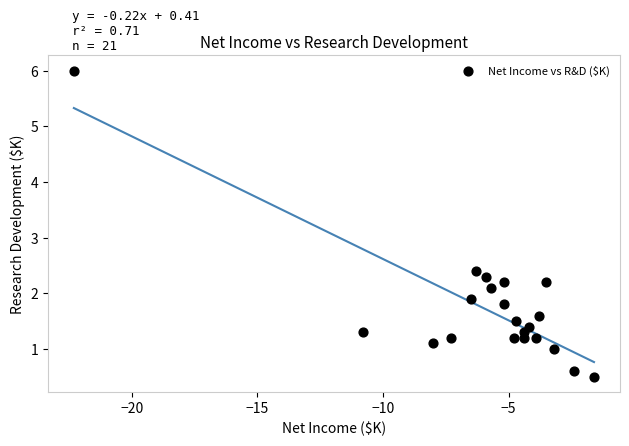

What is the range of Y values (max minus min)?

5.5